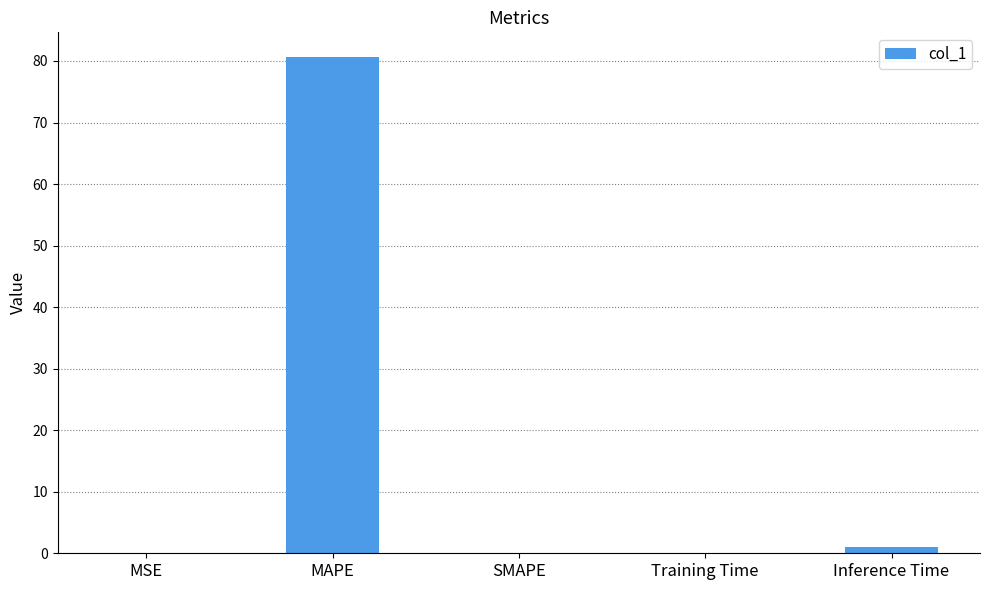

Is it true that the value at MAPE is 80.6?

True